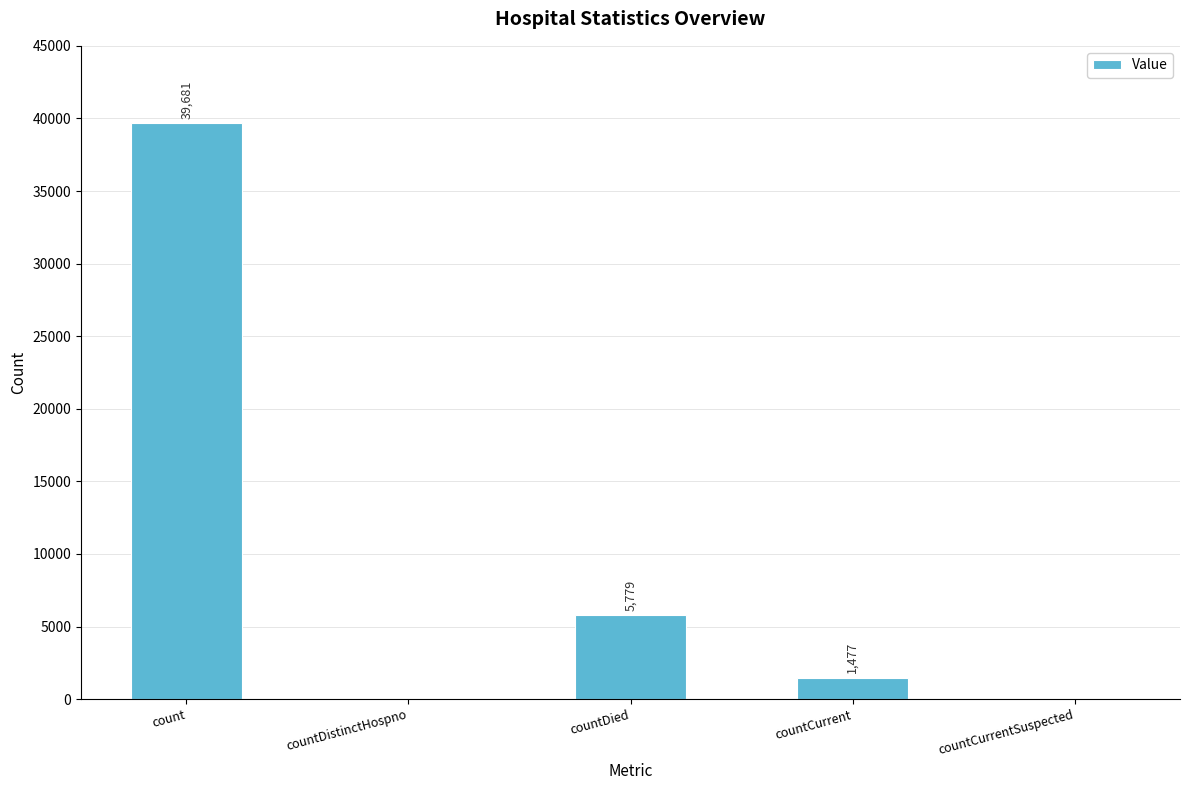

Reading left to right, list all the values displayed in this chart.

39681	0	5779	1477	0